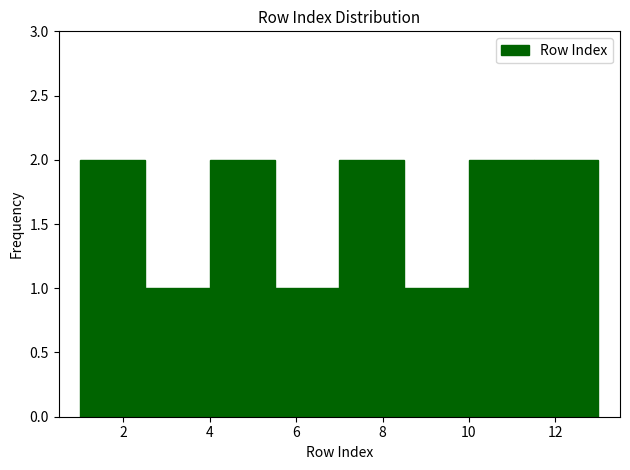

How tall is the bar that spans 4.0 to 5.5 on the x-axis? Neither the bar edges nor the heights are printed on the chart, so give them approximately, as read against the axes.

2